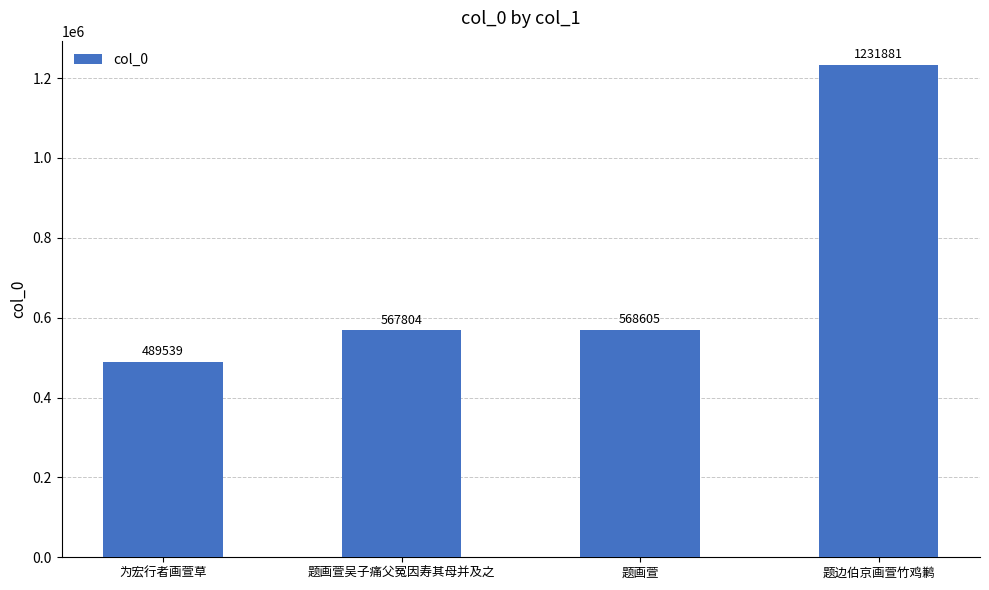

What is the value of the 2nd bar from the left?

567804